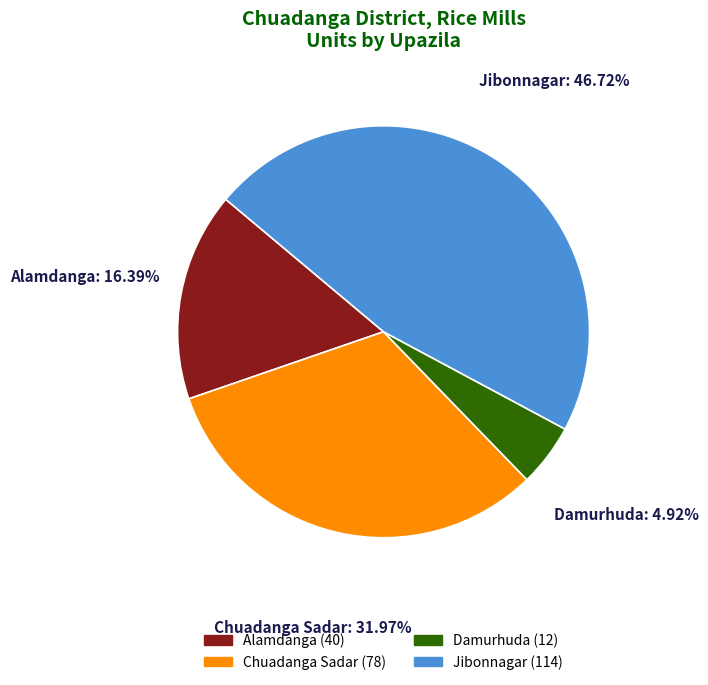

To the nearest percent, what is the combined percentage of Jibonnagar and Chuadanga Sadar?

79%